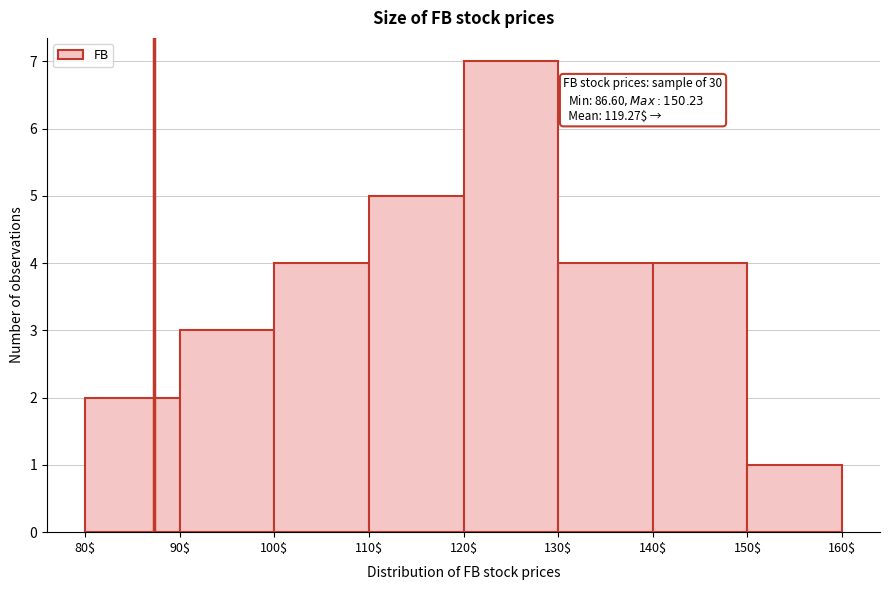

Over which range of the x-axis is the bar tallest?

120$ to 130$